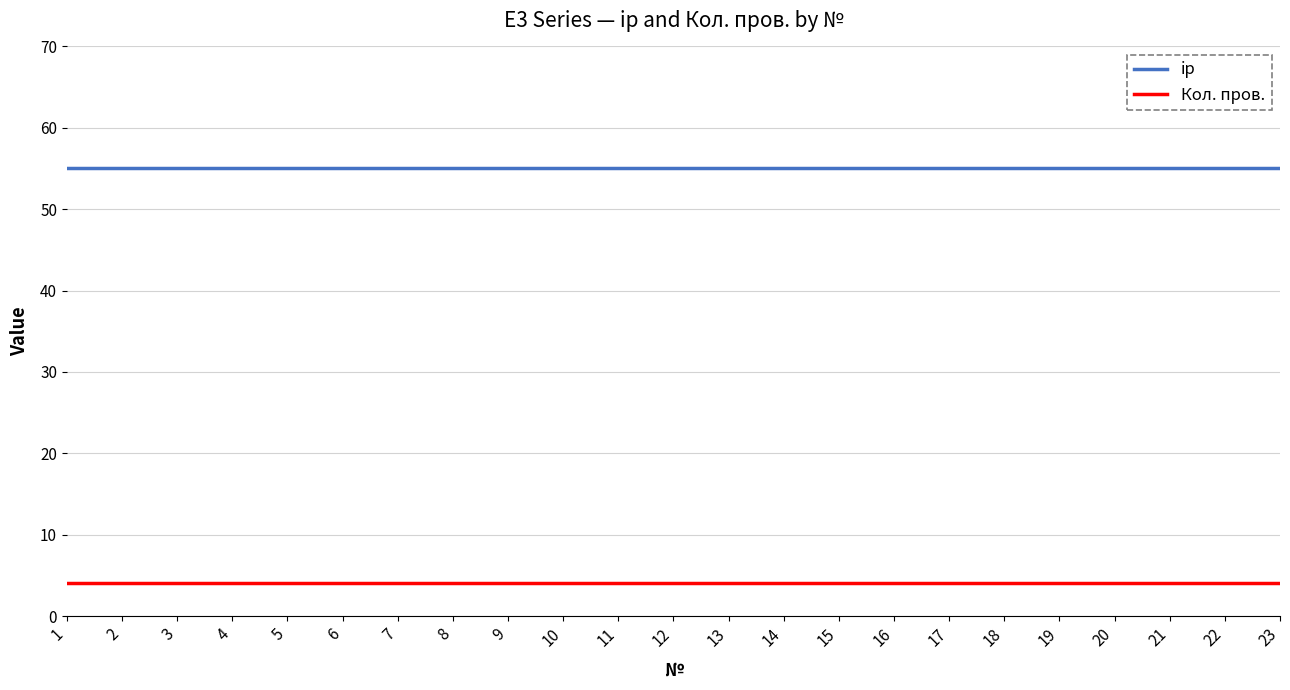

Reading left to right, list all the values displayed in this chart.

ip: 1=55	2=55	3=55	4=55	5=55	6=55	7=55	8=55	9=55	10=55	11=55	12=55	13=55	14=55	15=55	16=55	17=55	18=55	19=55	20=55	21=55	22=55	23=55
Кол. пров.: 1=4	2=4	3=4	4=4	5=4	6=4	7=4	8=4	9=4	10=4	11=4	12=4	13=4	14=4	15=4	16=4	17=4	18=4	19=4	20=4	21=4	22=4	23=4